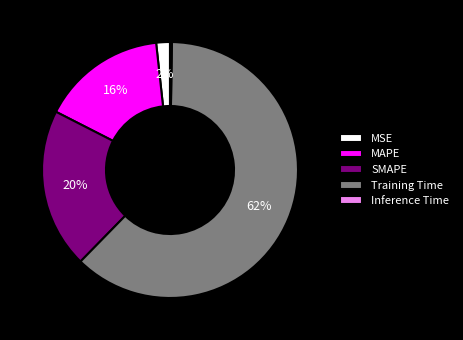

Which category has the biggest portion of the pie?

Training Time